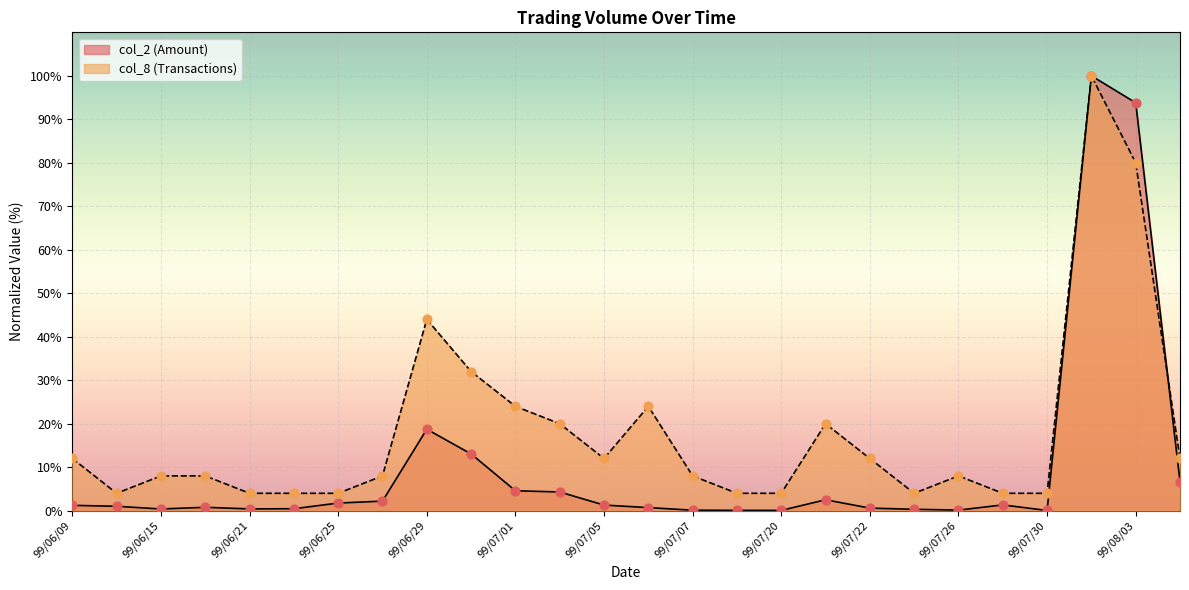

At how many categories does at least one series exceed 35?

3